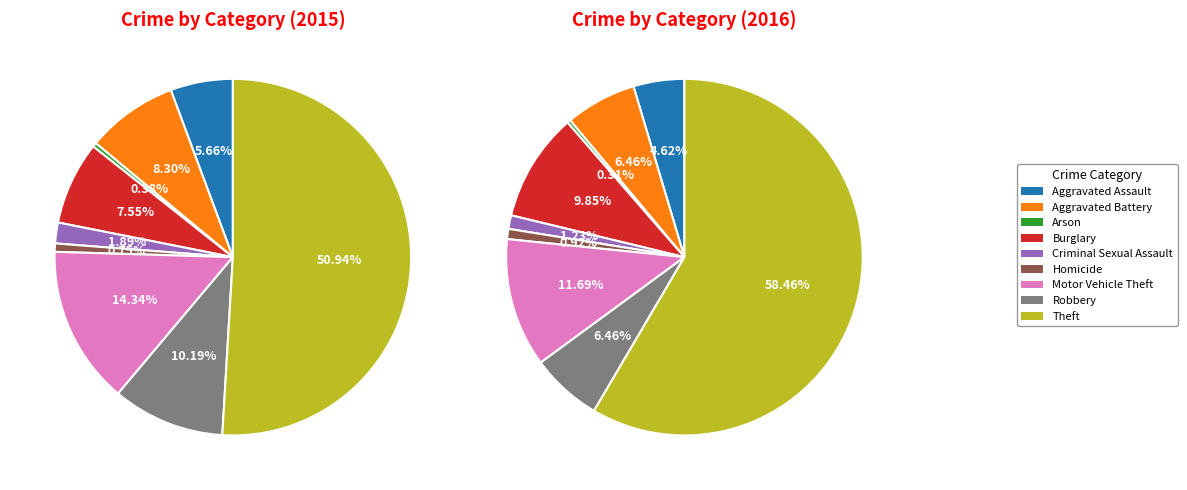

To the nearest percent, what is the difference between the largest and smallest slice percentages?

51%